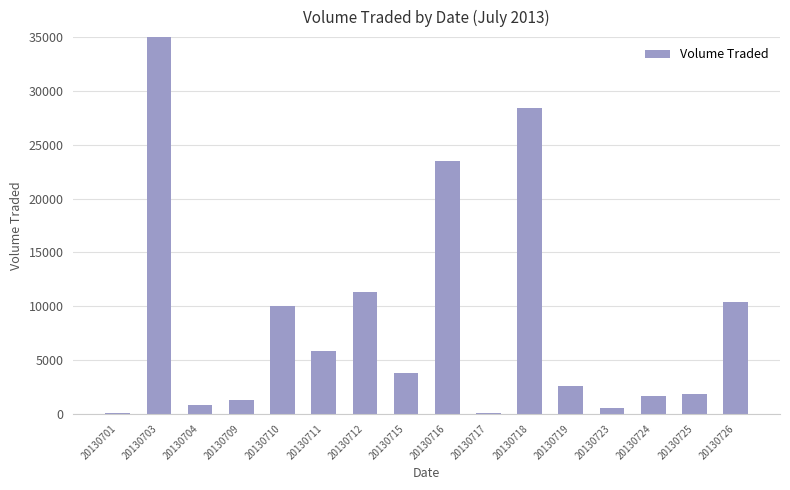

The chart shows a value of 5800 at 20130711. True or false?

True